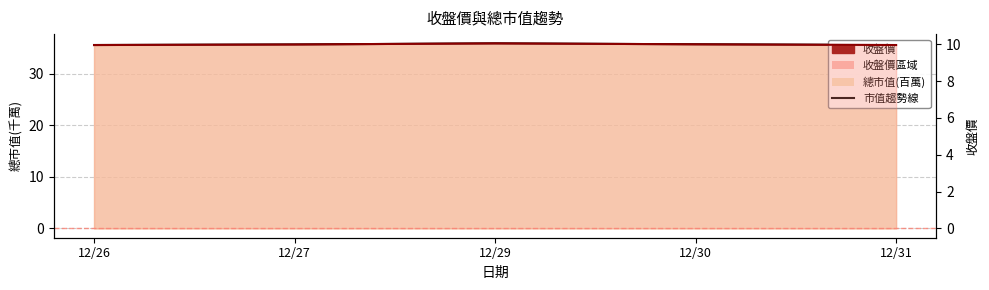

Rank the categories by 收盤價 value from lowest to highest.

12/26, 12/31, 12/27, 12/30, 12/29